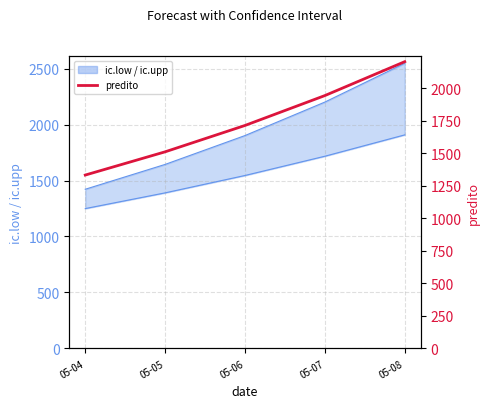

Approximately how many times larger is the value at 05-06 compared to 05-05?

1.1